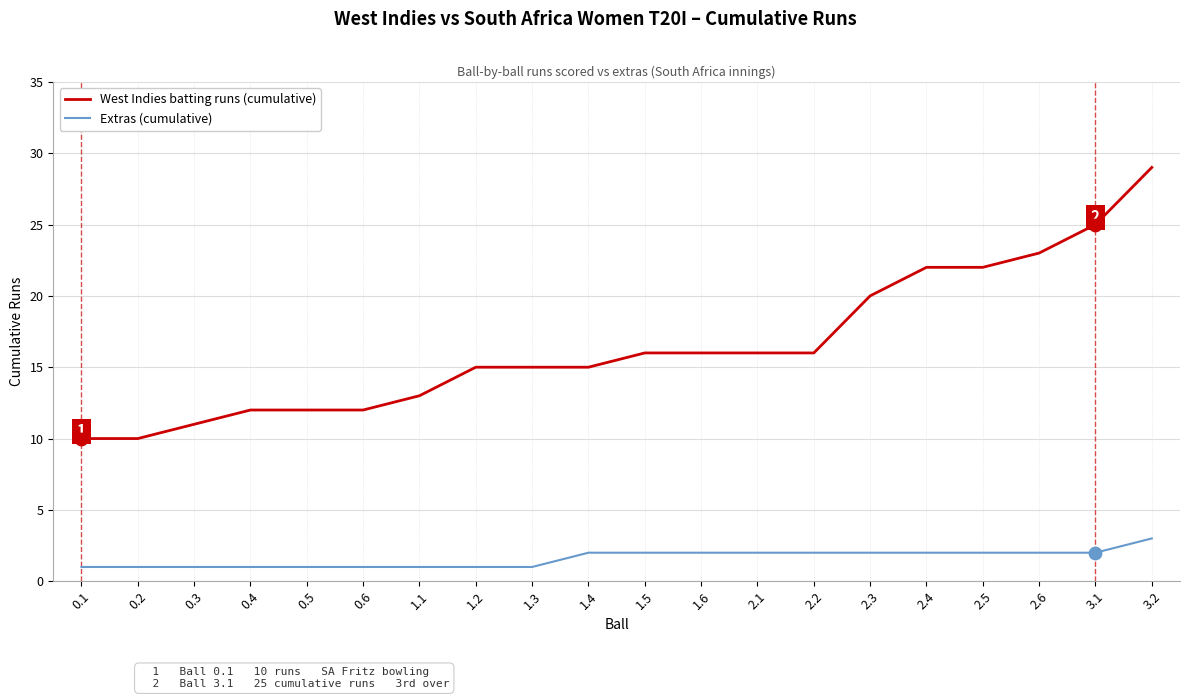

Which series has the largest range (max minus min)?

West Indies batting runs (cumulative)